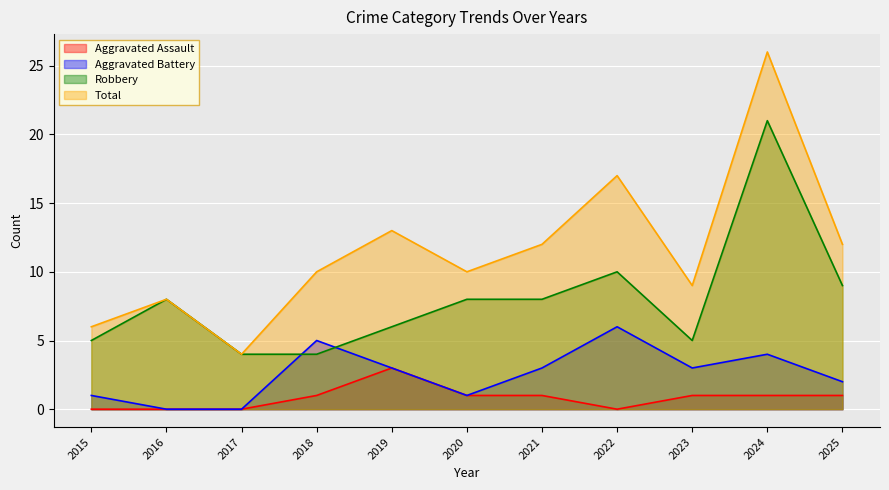

Count the Aggravated Battery values in the range 1 to 4.

7